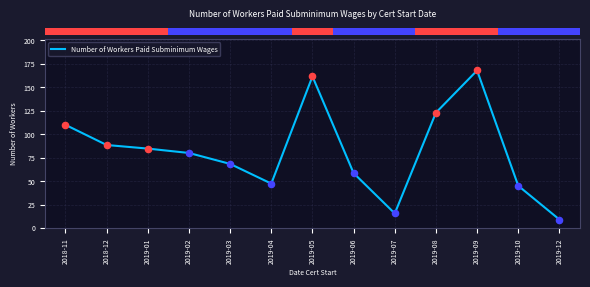

Which has a higher value, 2019-09 or 2019-05?

2019-09